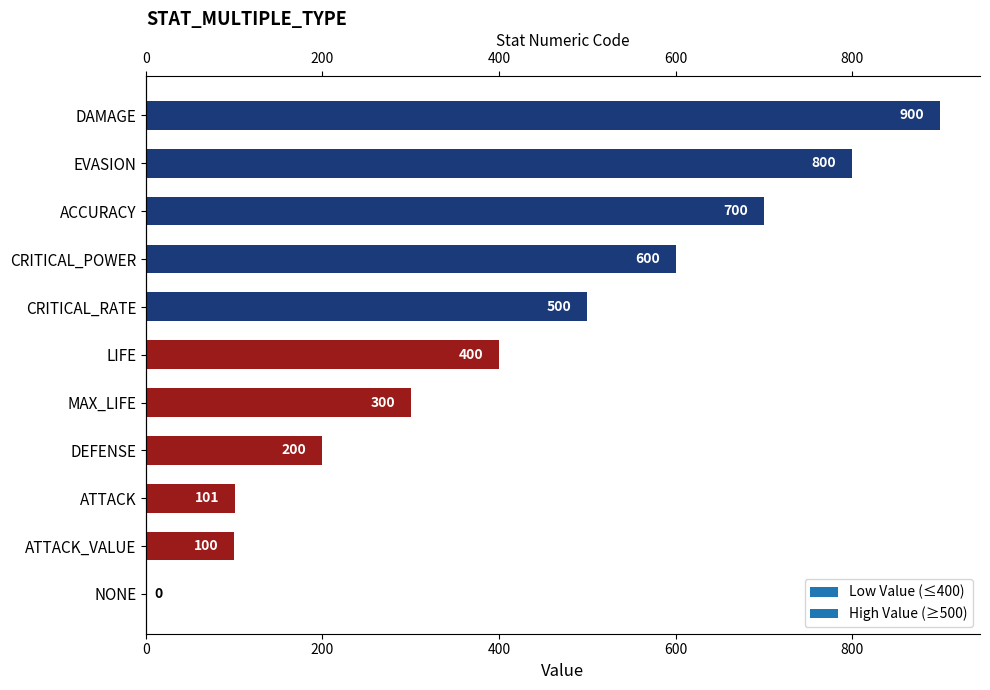

What is the sum of the values at ACCURACY and NONE?

700